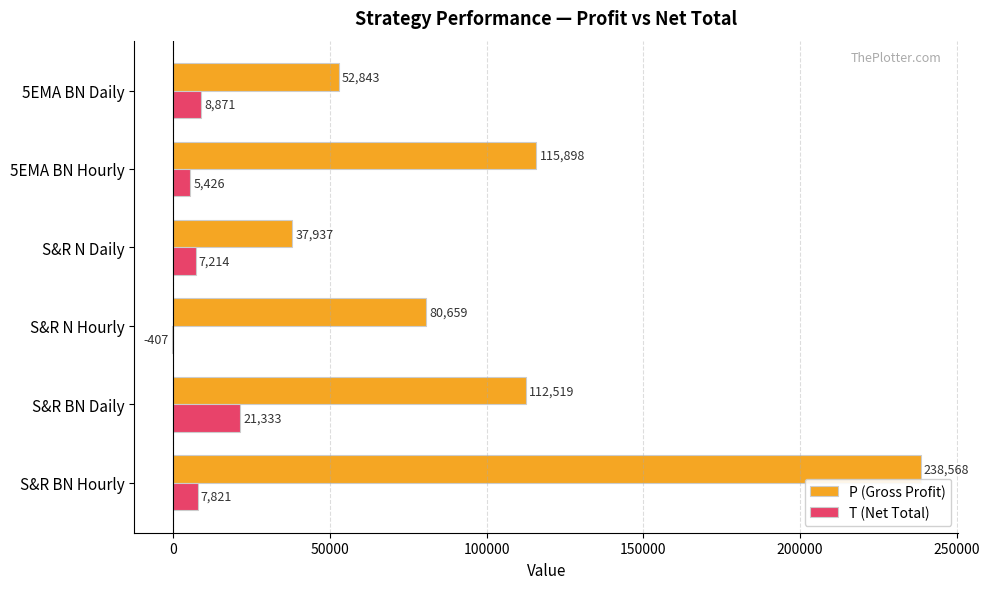

What are all the series names shown in the legend?

P (Gross Profit), T (Net Total)